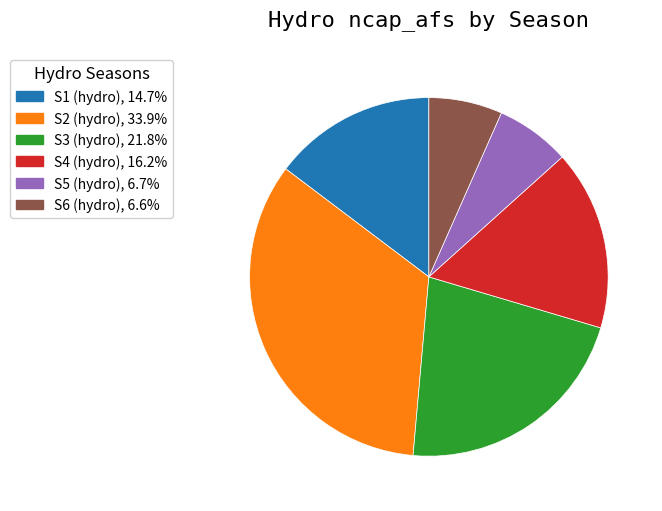

Between S6 (hydro) and S2 (hydro), which is larger?

S2 (hydro)